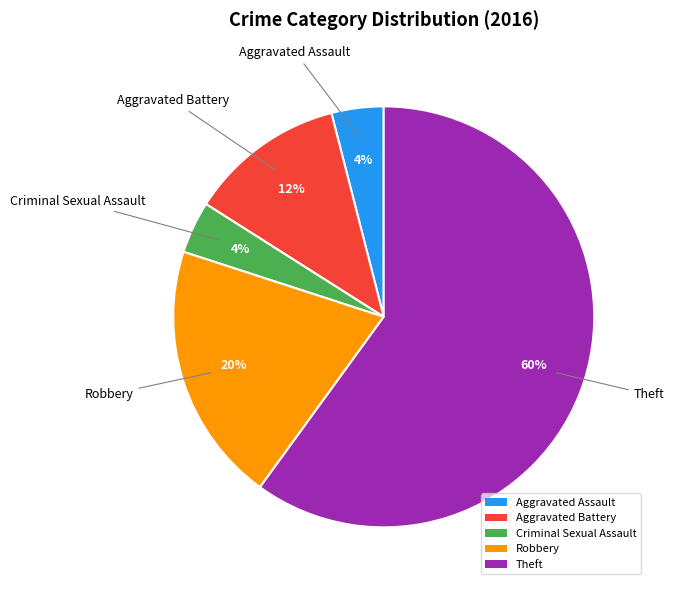

Combined, do Criminal Sexual Assault and Aggravated Assault account for over 50%?

No